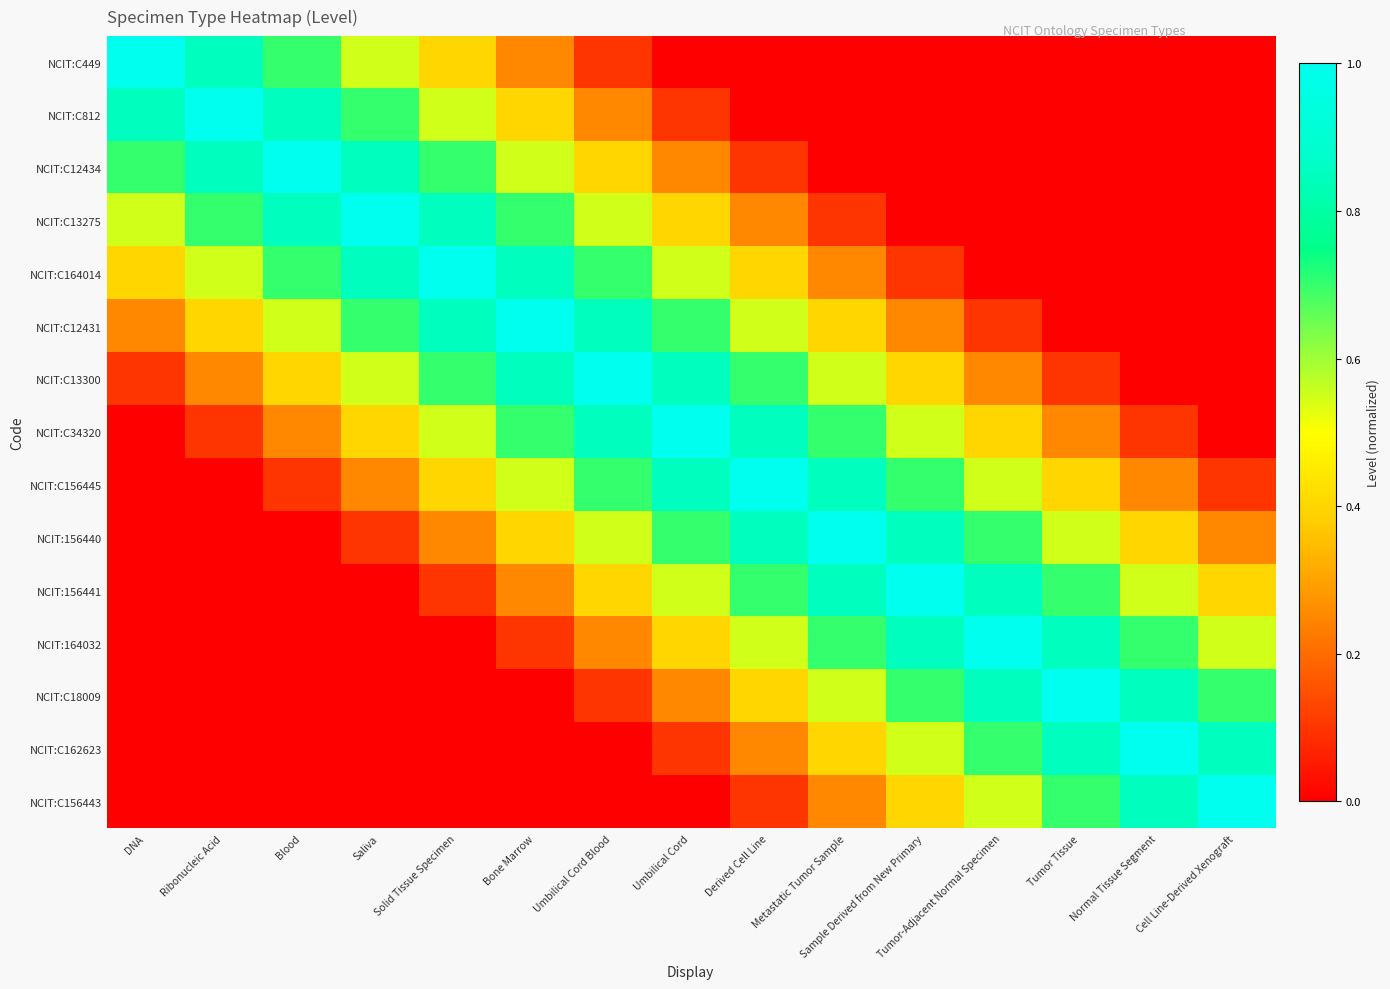

Which category has the lowest value across all series?

Umbilical Cord